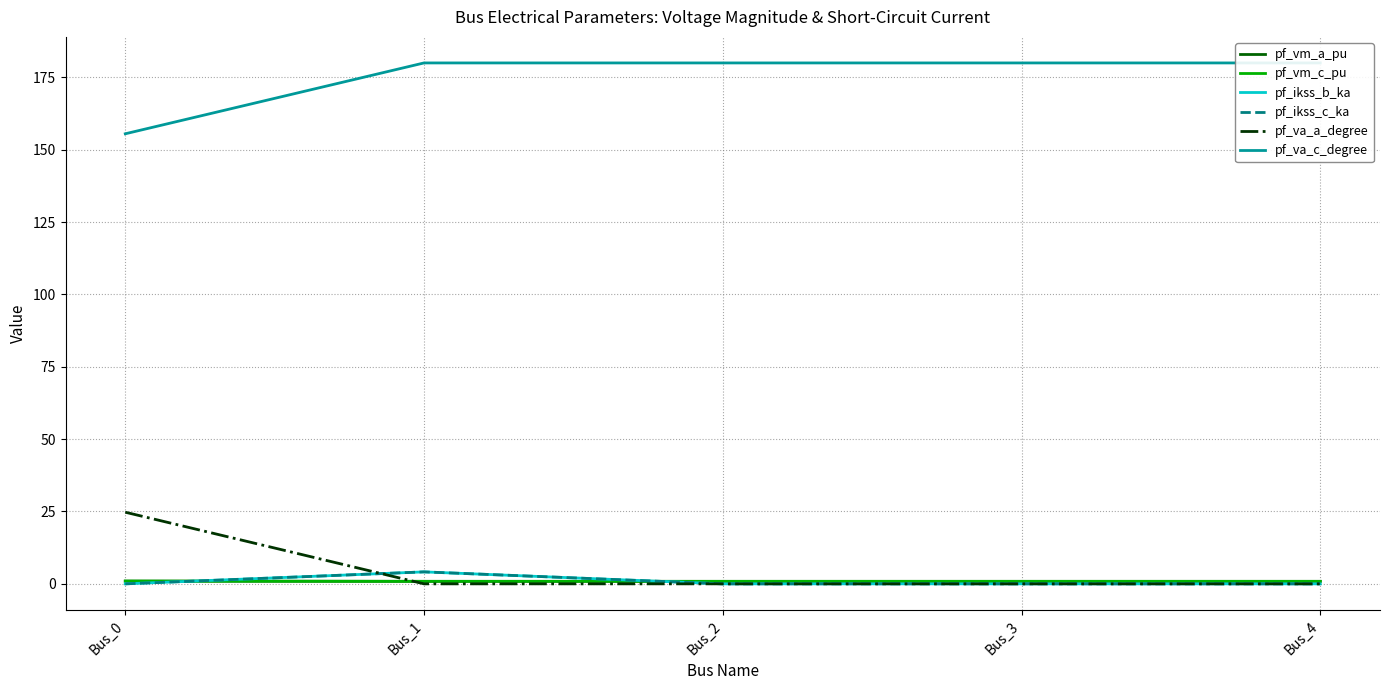

Does the chart have visible grid lines?

Yes